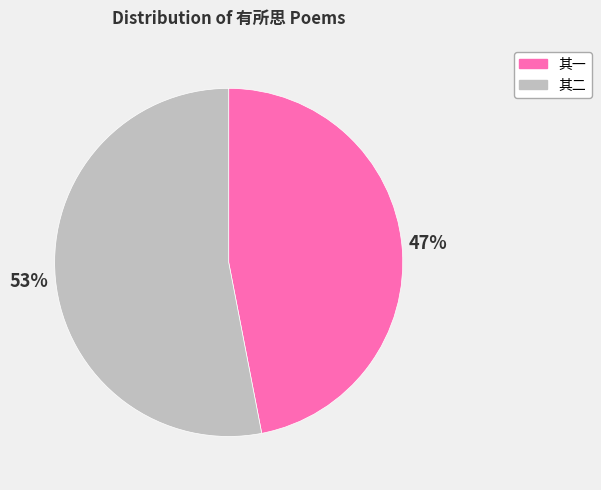

Is there any slice that represents more than half of the pie?

Yes